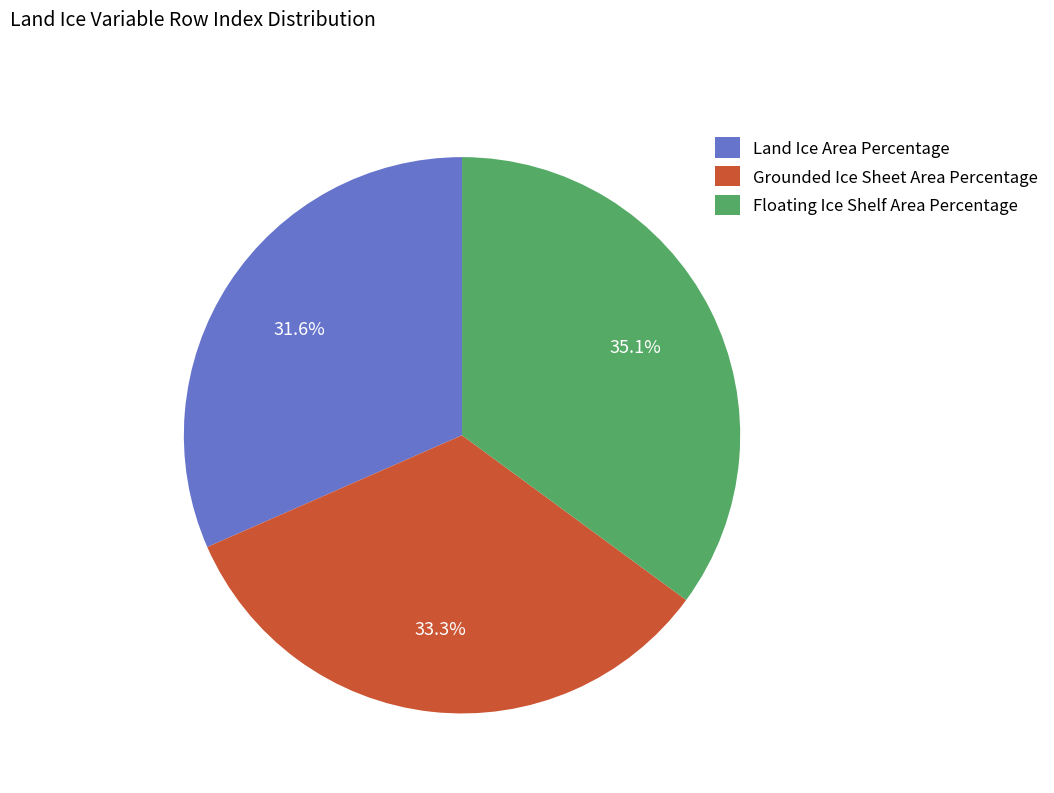

Count the number of slices in the pie.

3